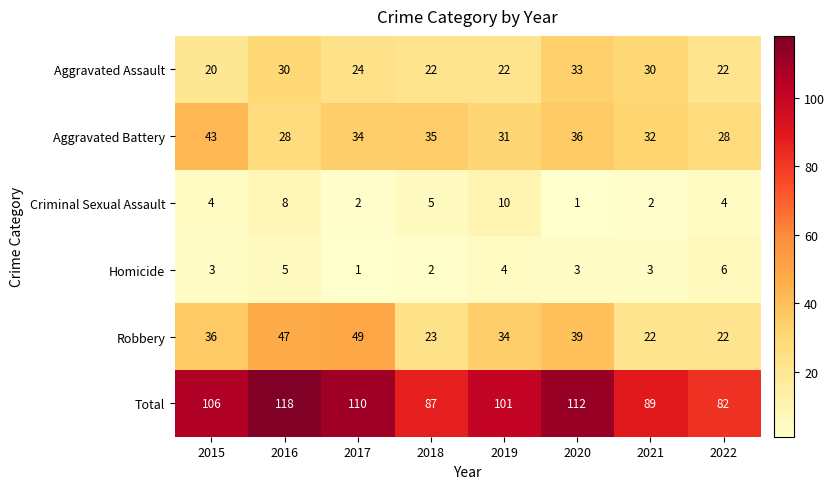

Which series has the widest spread of values?

Total